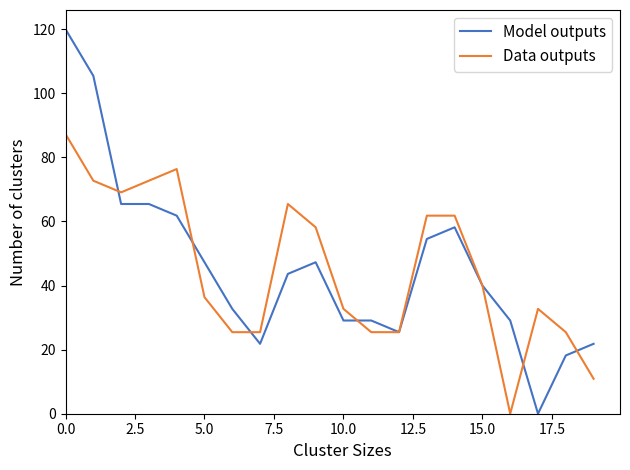

What is the maximum value shown in the chart?

120.0